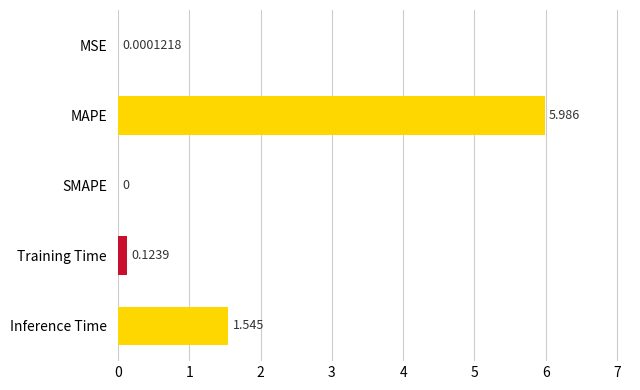

Are the bars horizontal?

Yes